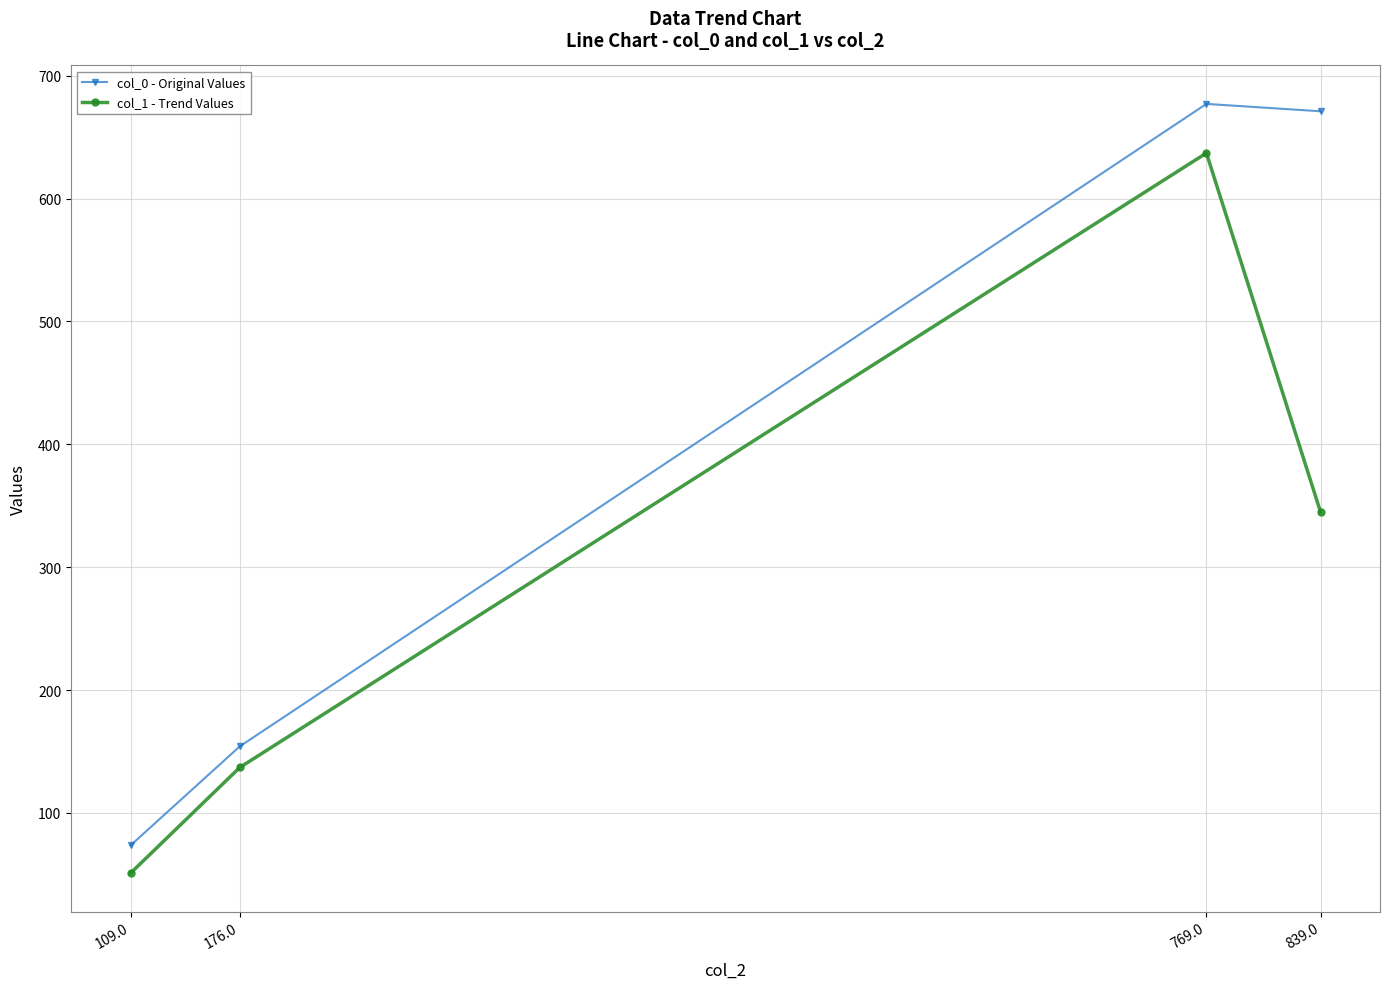

Where is col_1 - Trend Values nearest to the value 344?

839.0